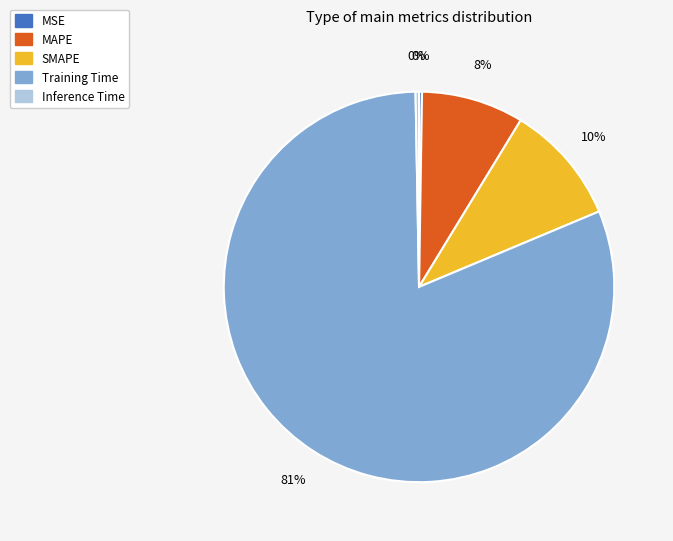

Is the sum of Inference Time and SMAPE greater than half?

No